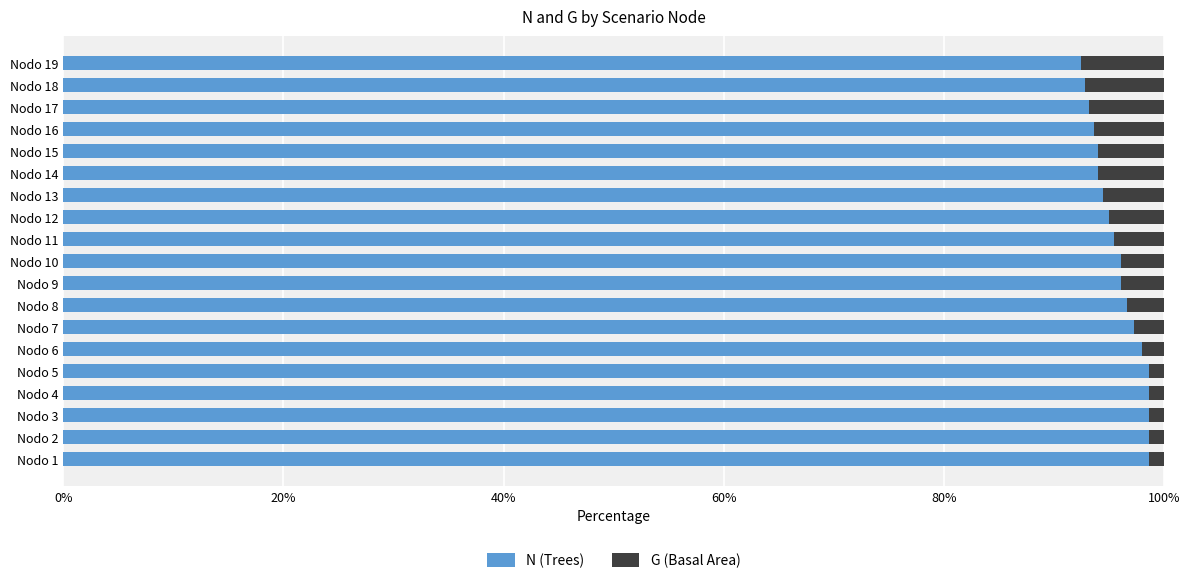

What is the difference between the second highest and second lowest values in the N (Trees) series?

5.9